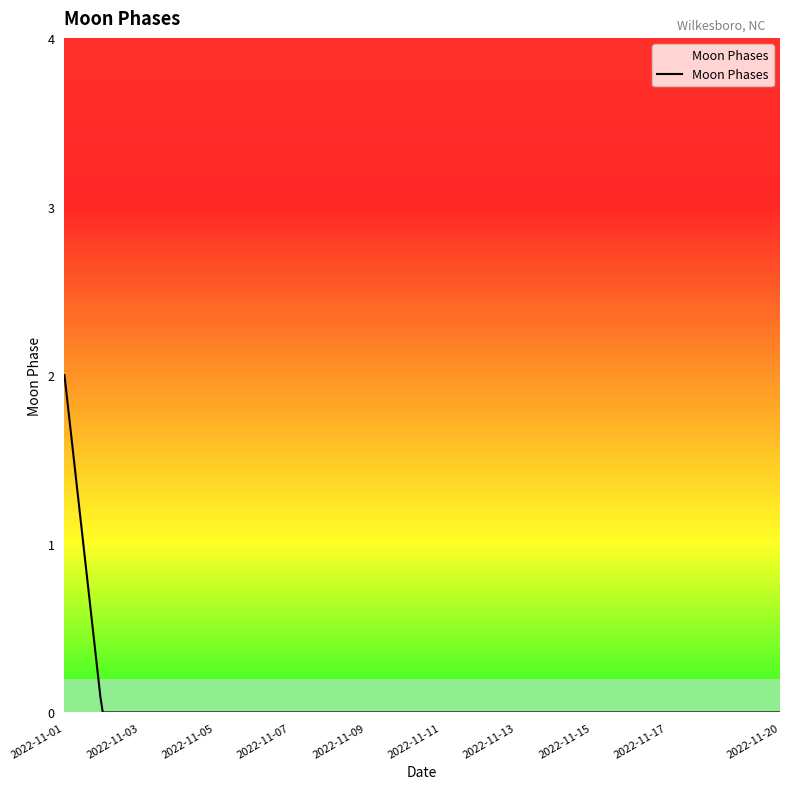

What is the greatest value displayed?

2.0